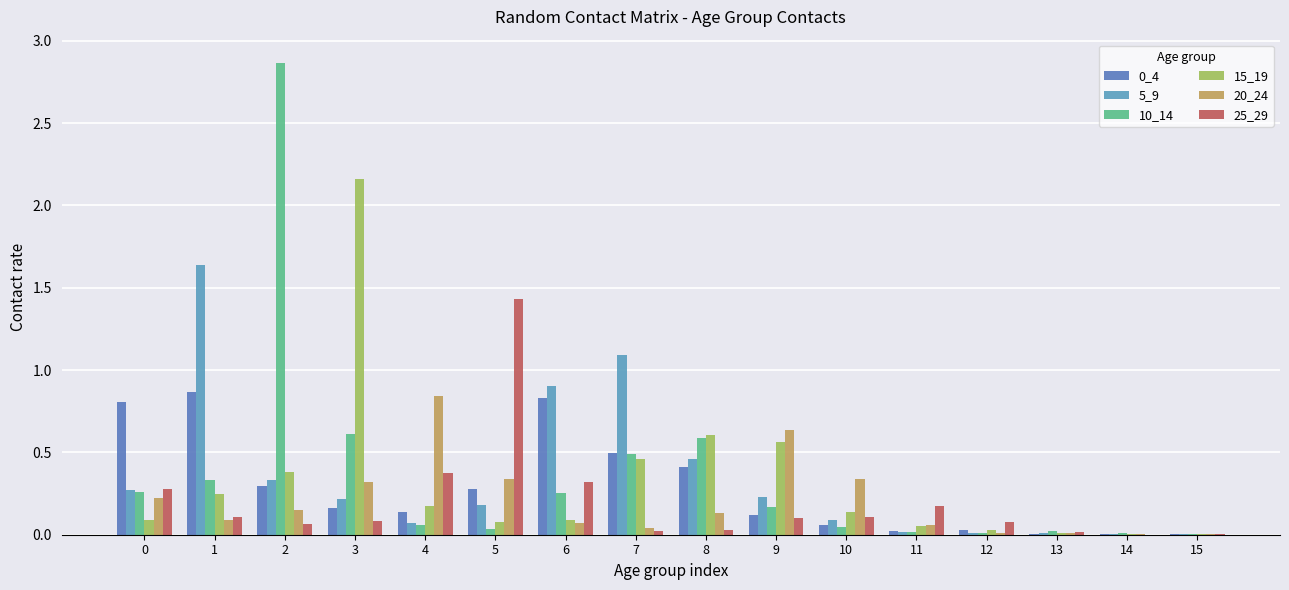

How many groups of bars are there?

16